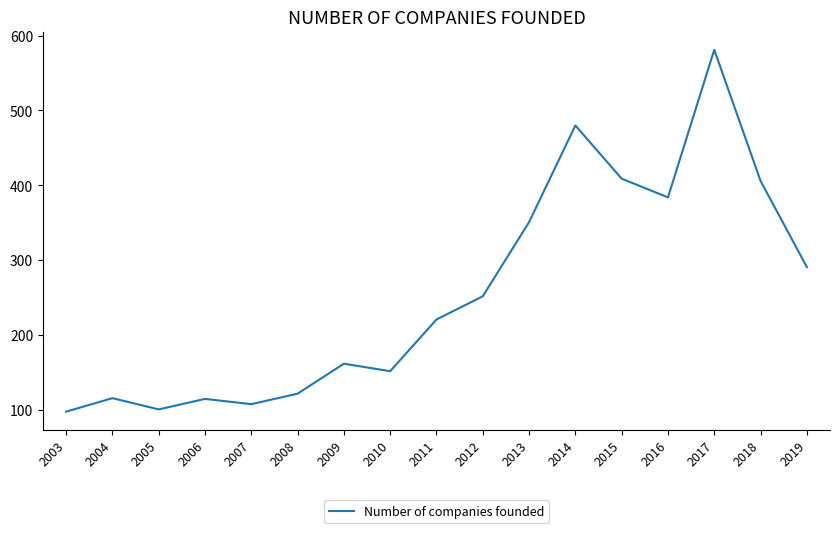

What is the greatest value displayed?

581